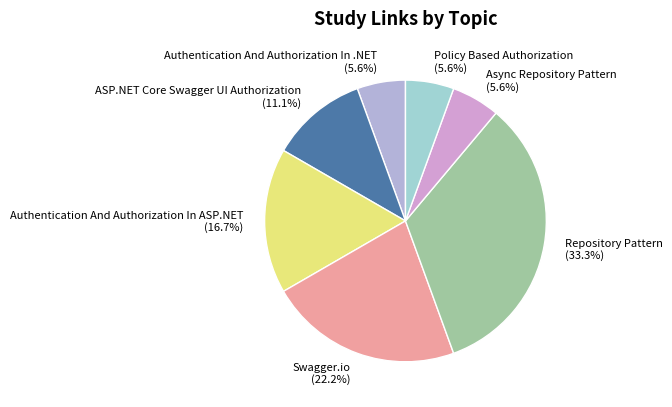

To the nearest percent, what is the combined percentage of Swagger.io and Authentication And Authorization In ASP.NET?

39%